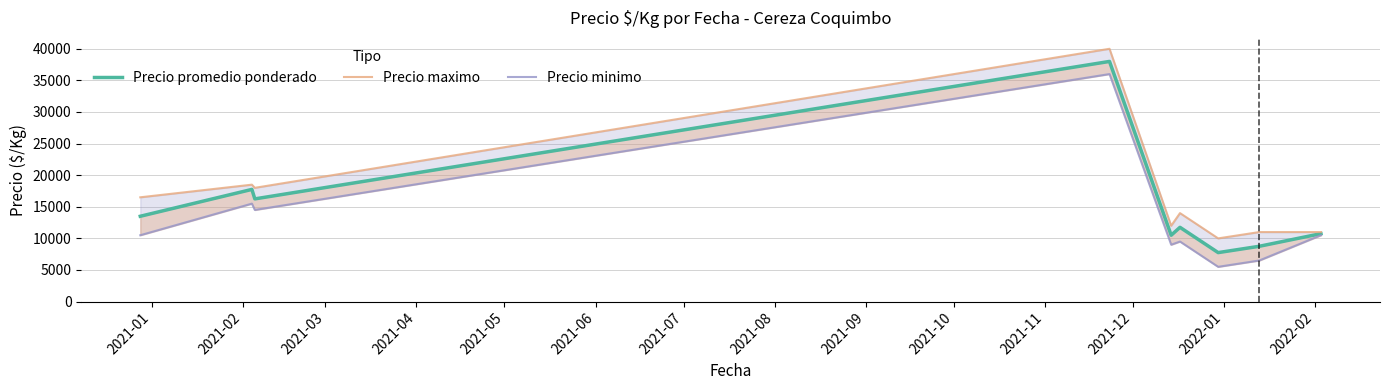

What is the total value across all series at 2021-01?

40500